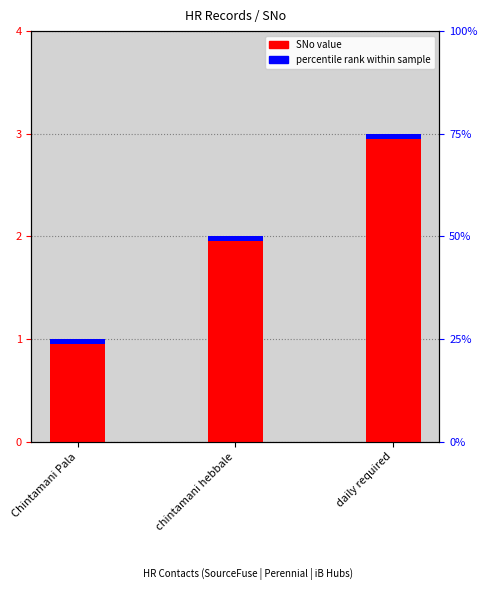

How many values are between 1 and 3?

3